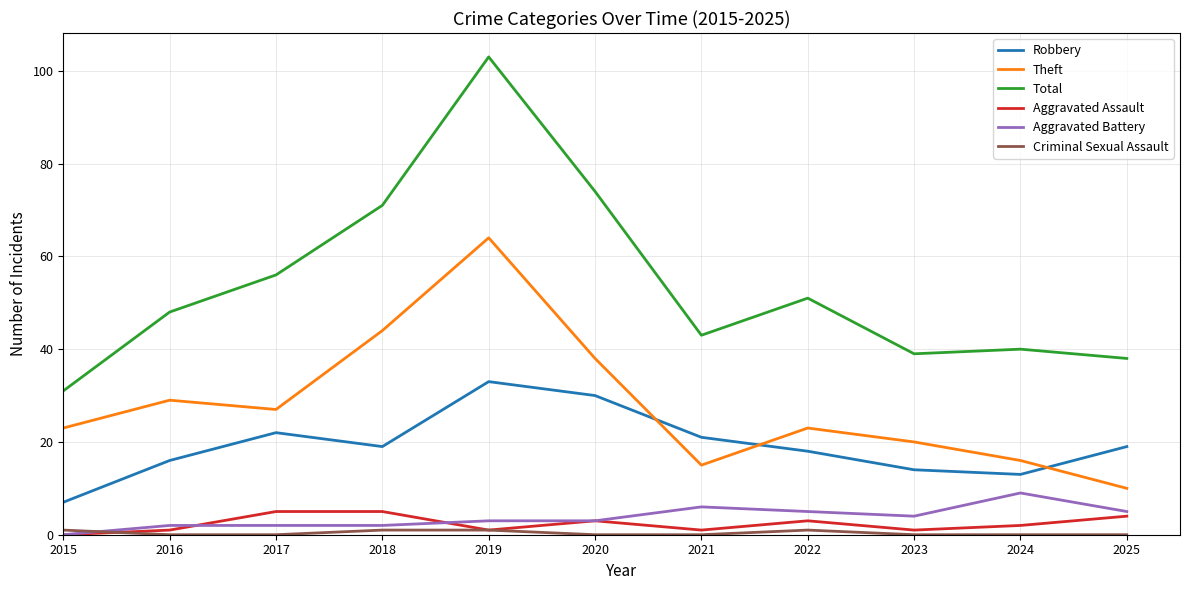

How many distinct data groups are displayed?

6